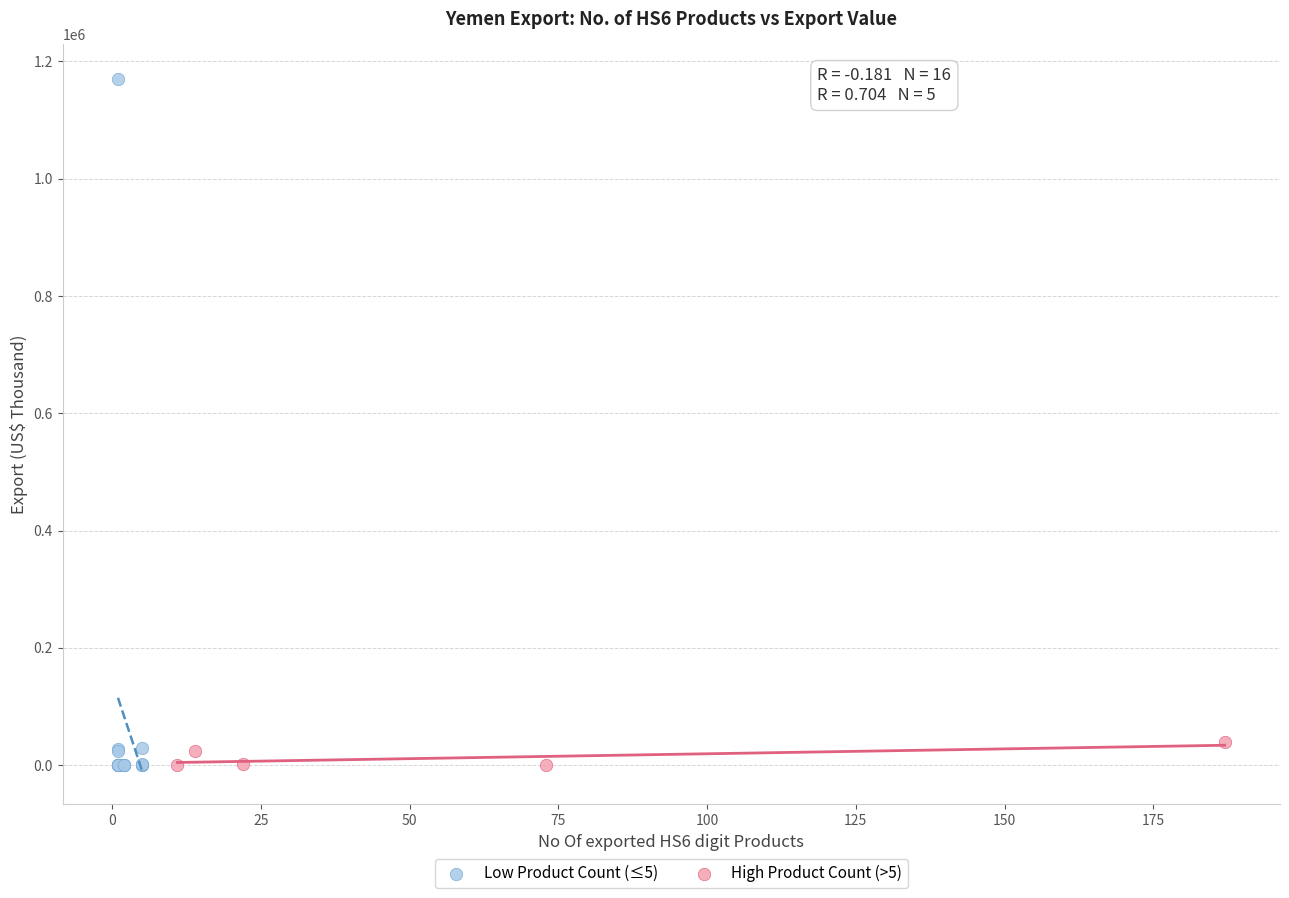

Which series contains the highest Y value?

Low Product Count (≤5)